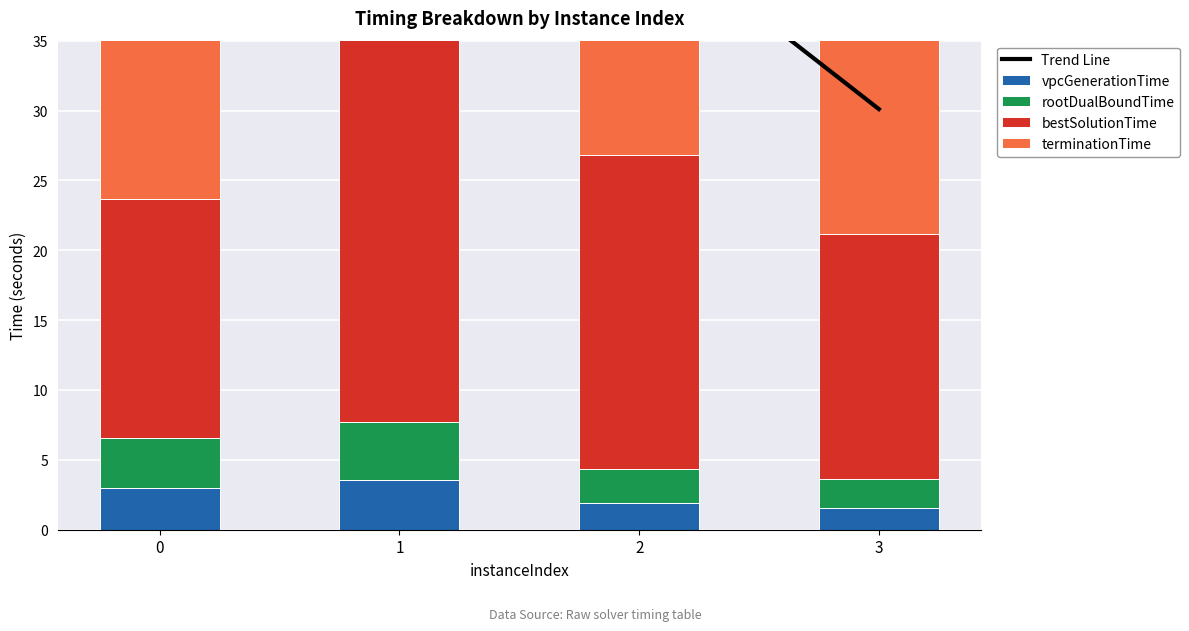

What is the value of the Trend Line bar at the 3rd from the left?

43.5